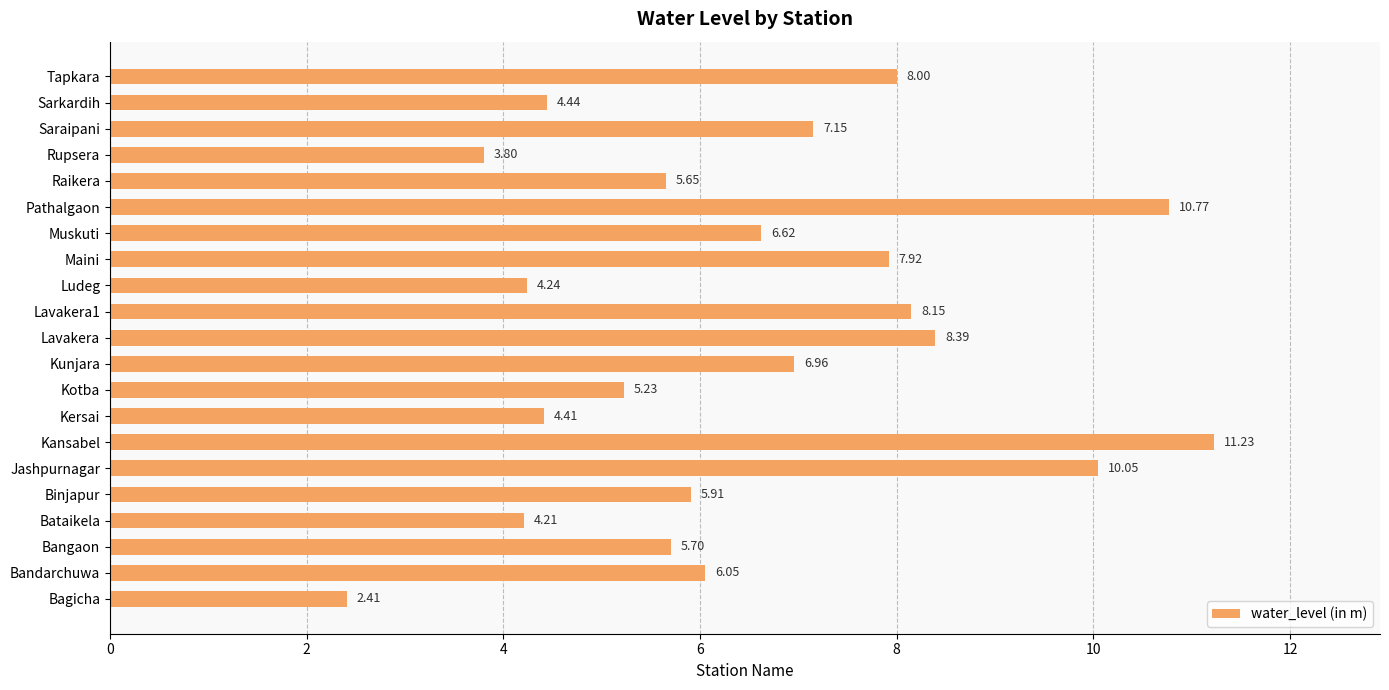

What is the change in value from Lavakera to Muskuti?

-1.8